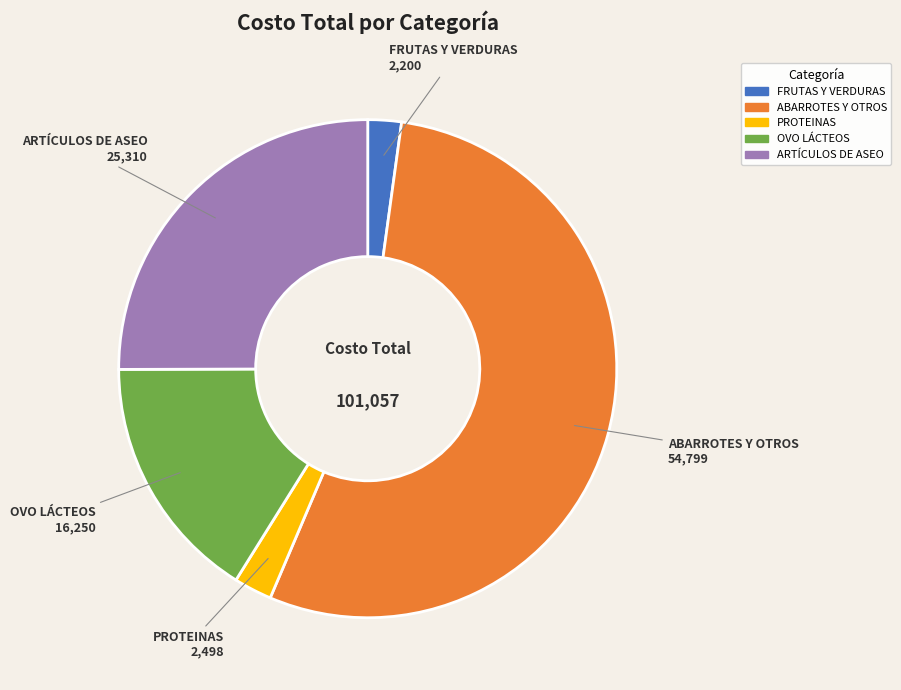

Does ABARROTES Y OTROS account for over 50% of the chart?

Yes